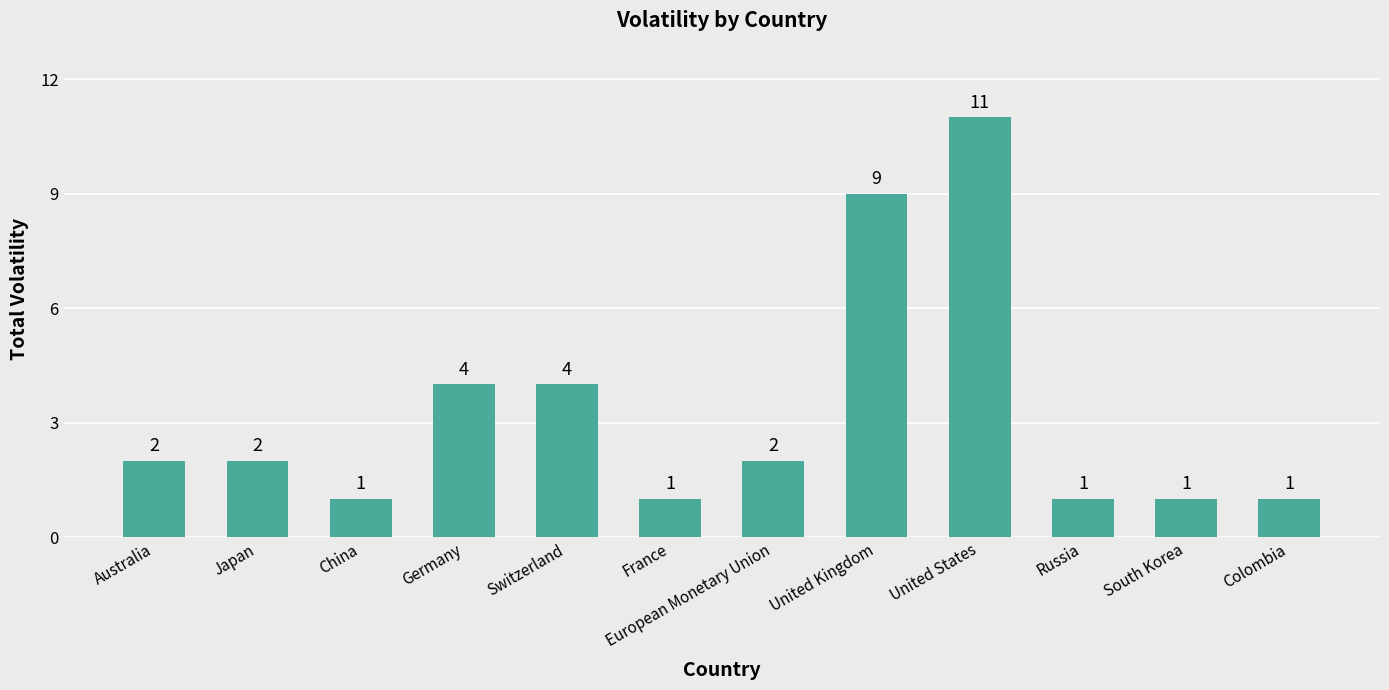

How many bars are there in total?

12